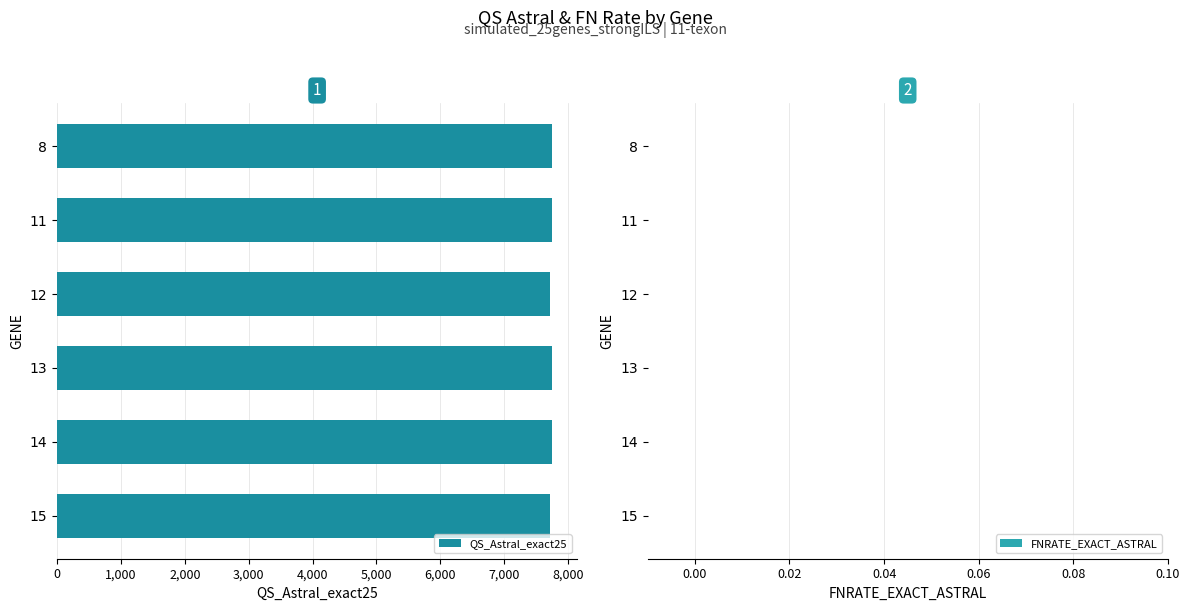

The value at 11 is 7746. True or false?

True